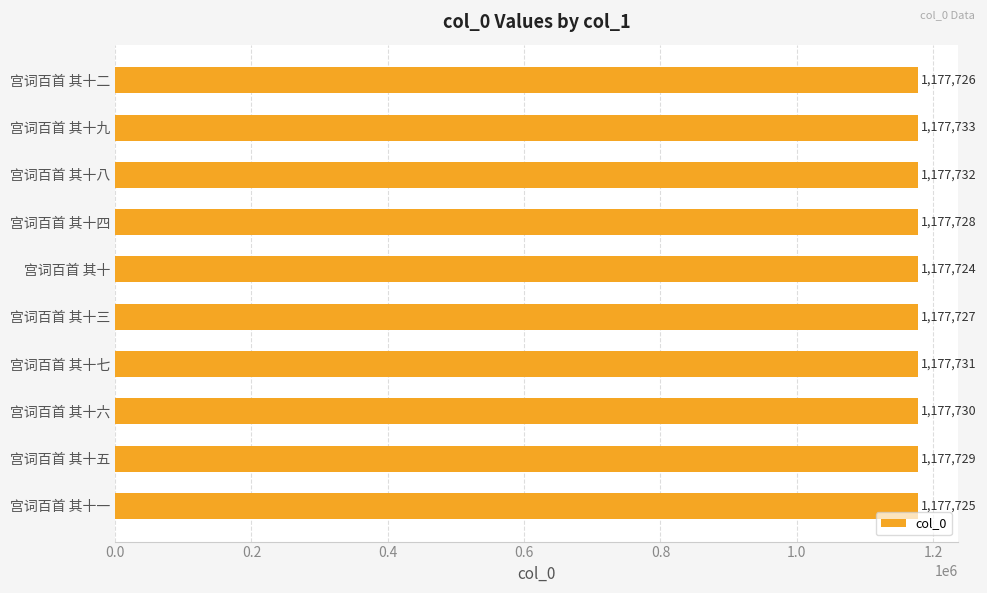

What is the minimum value shown in the chart?

1177724